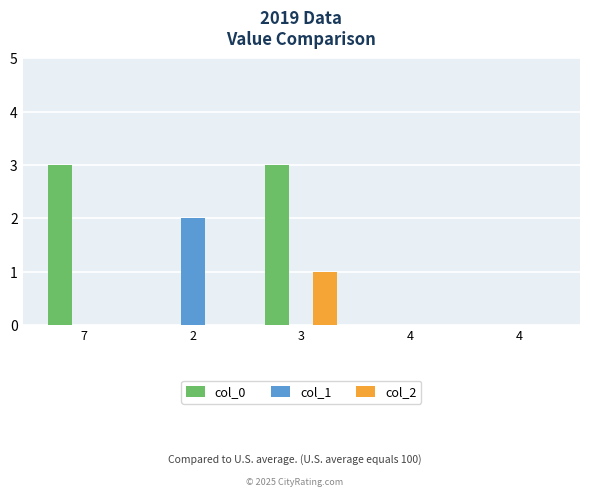

True or false: col_2 has a value of 1 at 4.

False